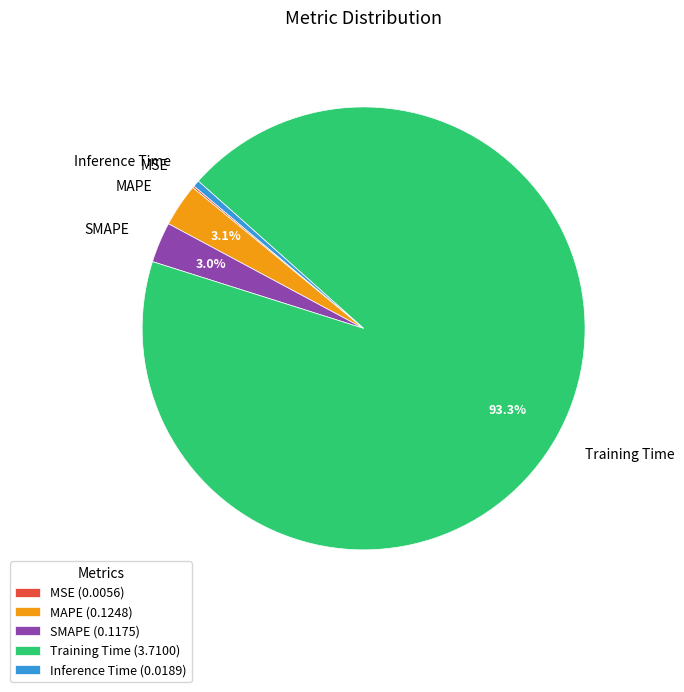

True or false: MAPE accounts for 15% of the total.

False